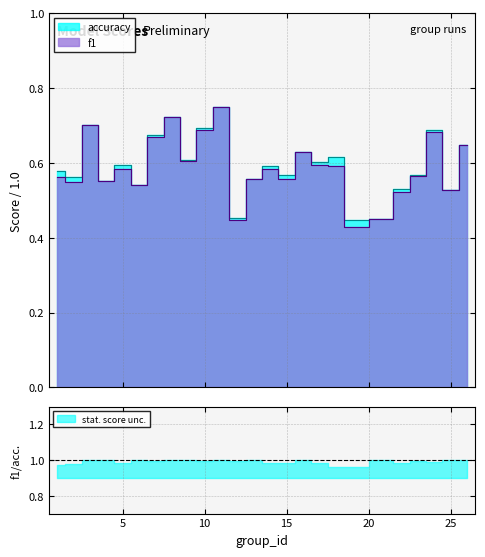

What is the average value of the f1 series?

0.6